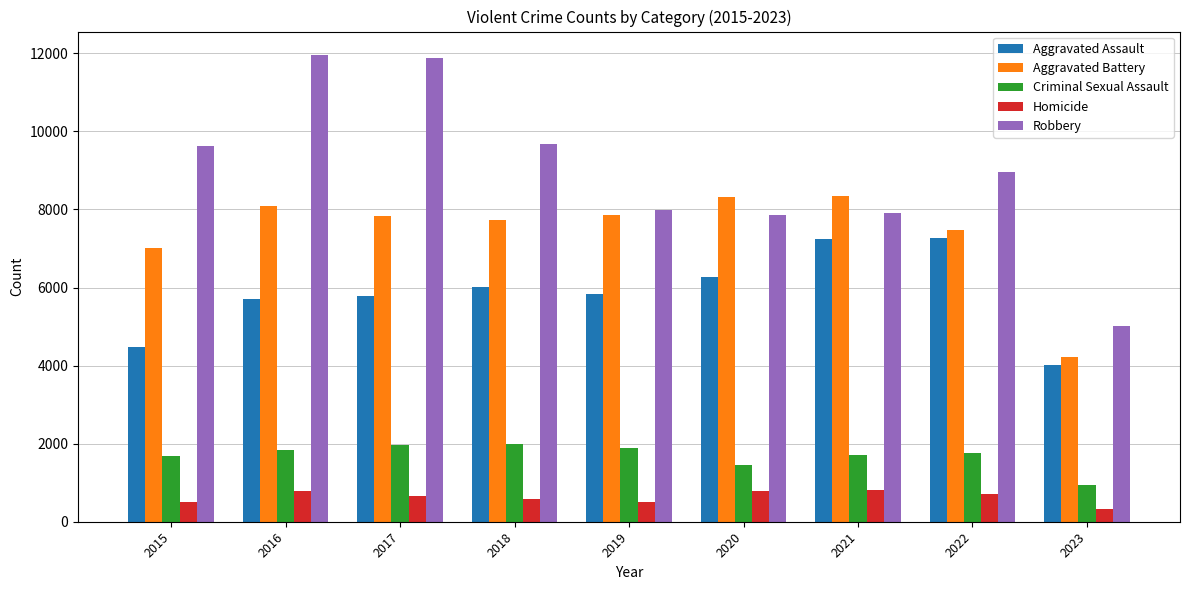

Which series has the largest total across all categories?

Robbery